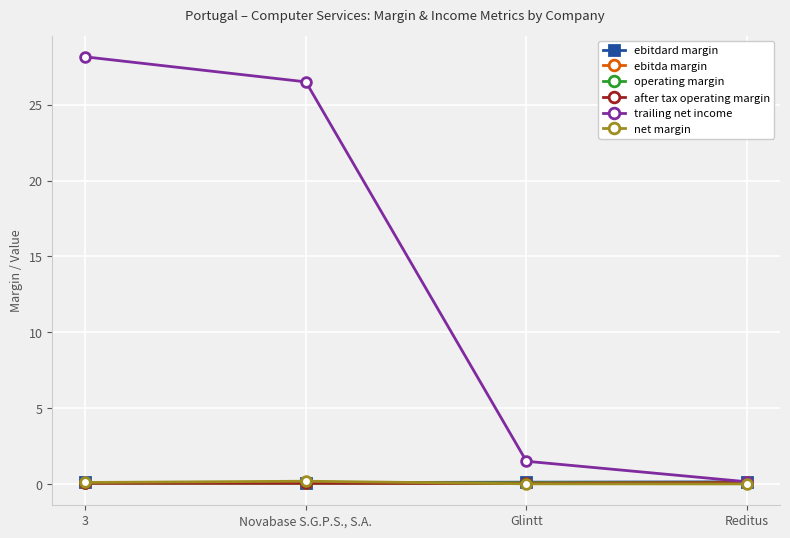

List the labels in order of ebitda margin value, largest first.

Reditus, 3, Glintt, Novabase S.G.P.S., S.A.